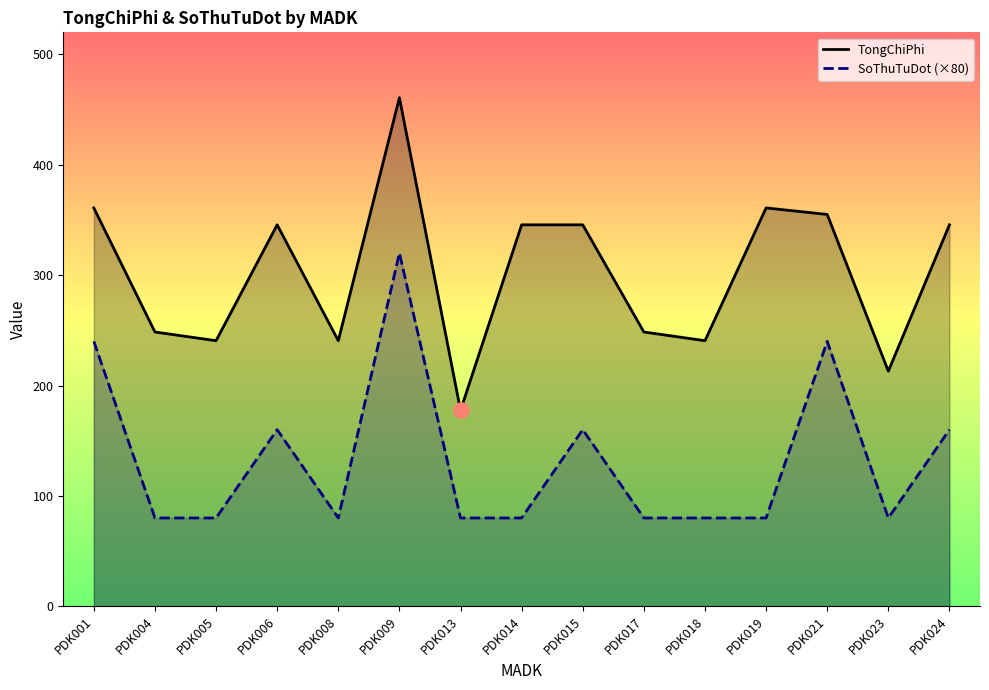

Which series has the largest total across all categories?

TongChiPhi